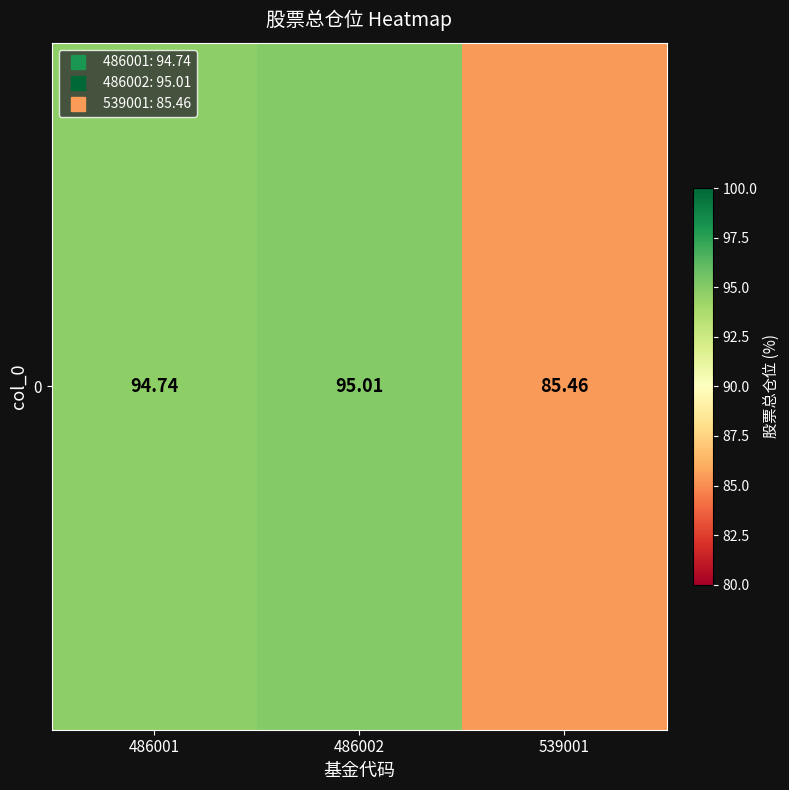

What is the greatest value displayed?

95.0